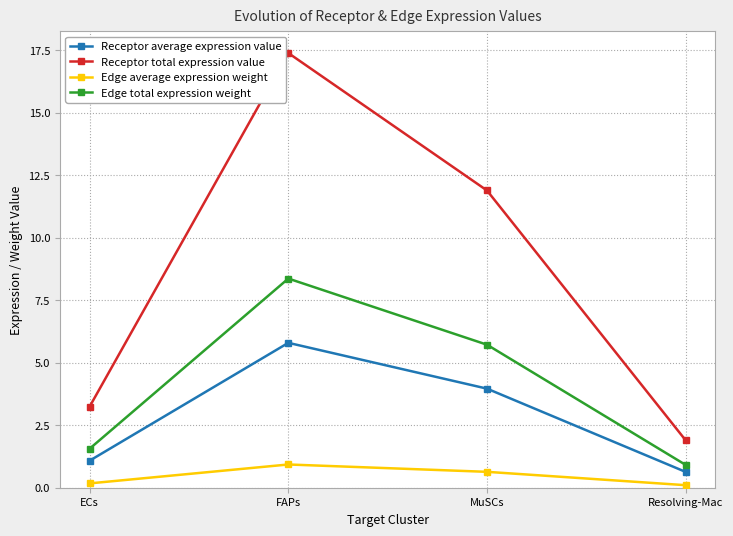

Rank the series at ECs from lowest to highest value.

Edge average expression weight, Receptor average expression value, Edge total expression weight, Receptor total expression value